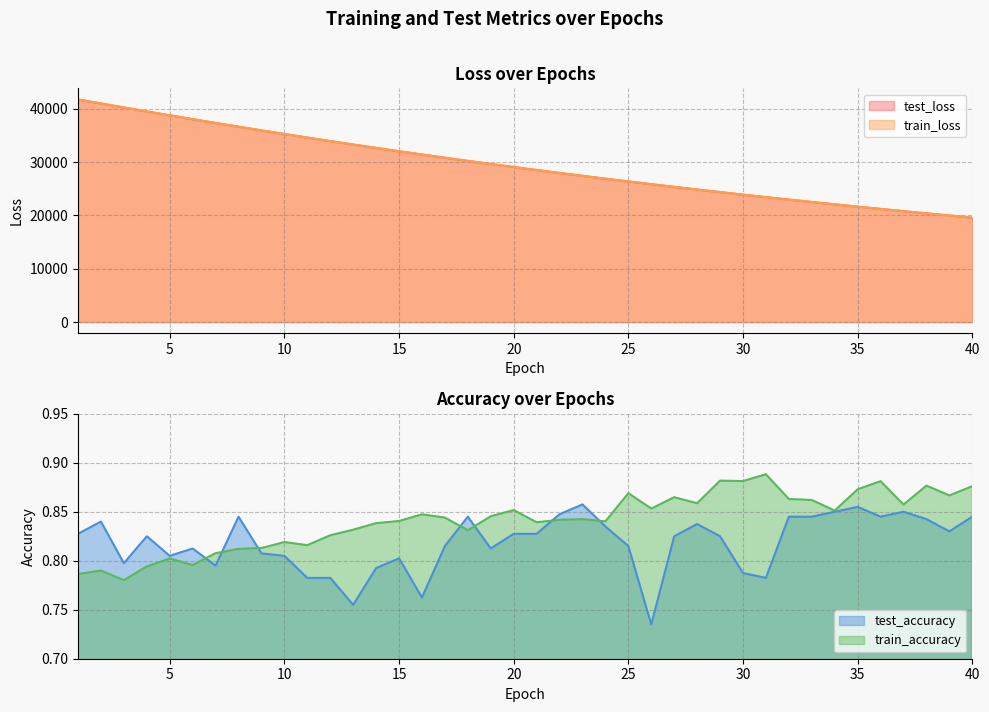

Read the train_accuracy value at 25.

0.9